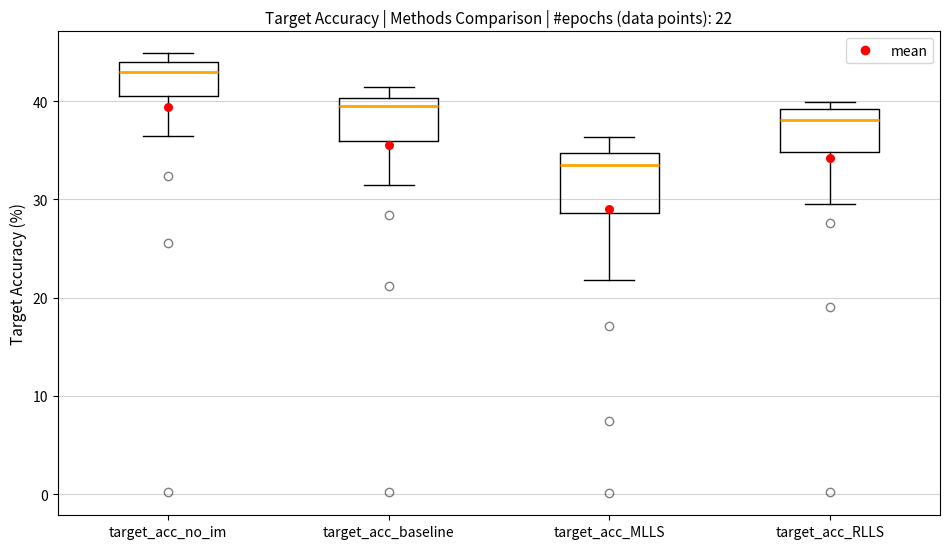

Which box is the tallest, from its lower edge to its upper edge?

target_acc_MLLS